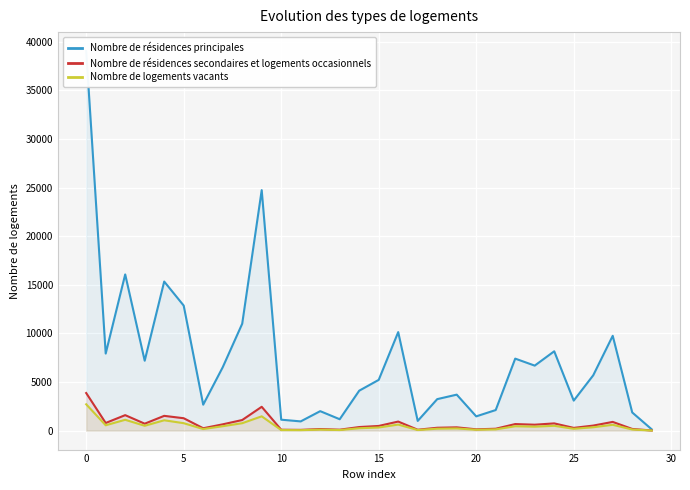

How many interior local peaks does the Nombre de logements vacants series have?

9